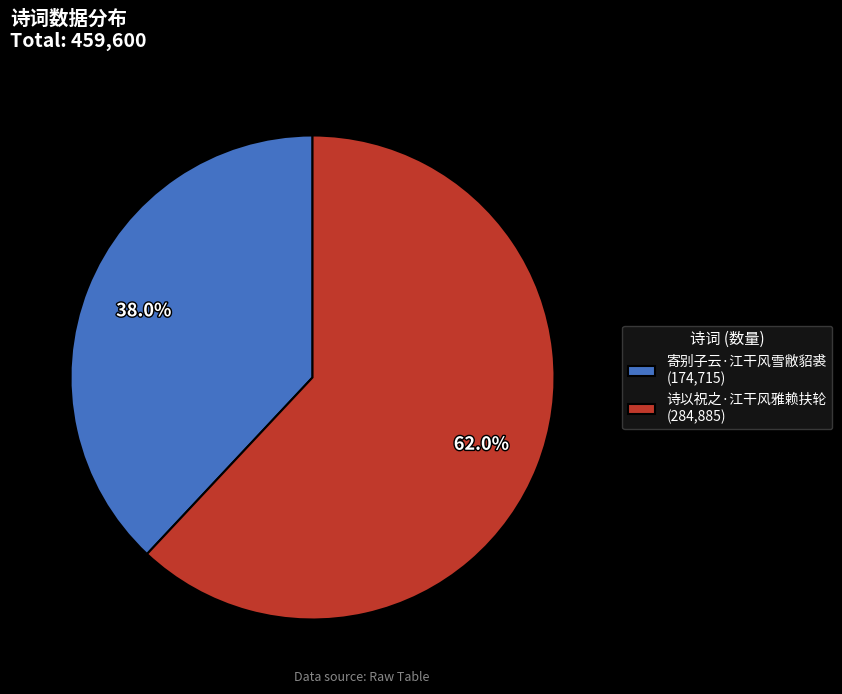

Which category has the smallest portion of the pie?

寄别子云·江干风雪敝貂裘